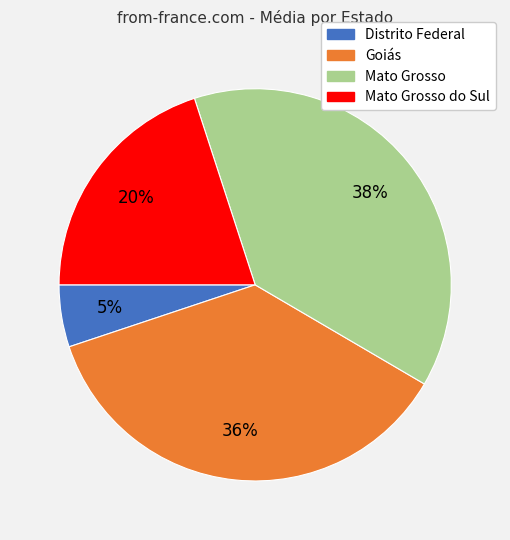

To the nearest percent, what is the average slice percentage?

25%